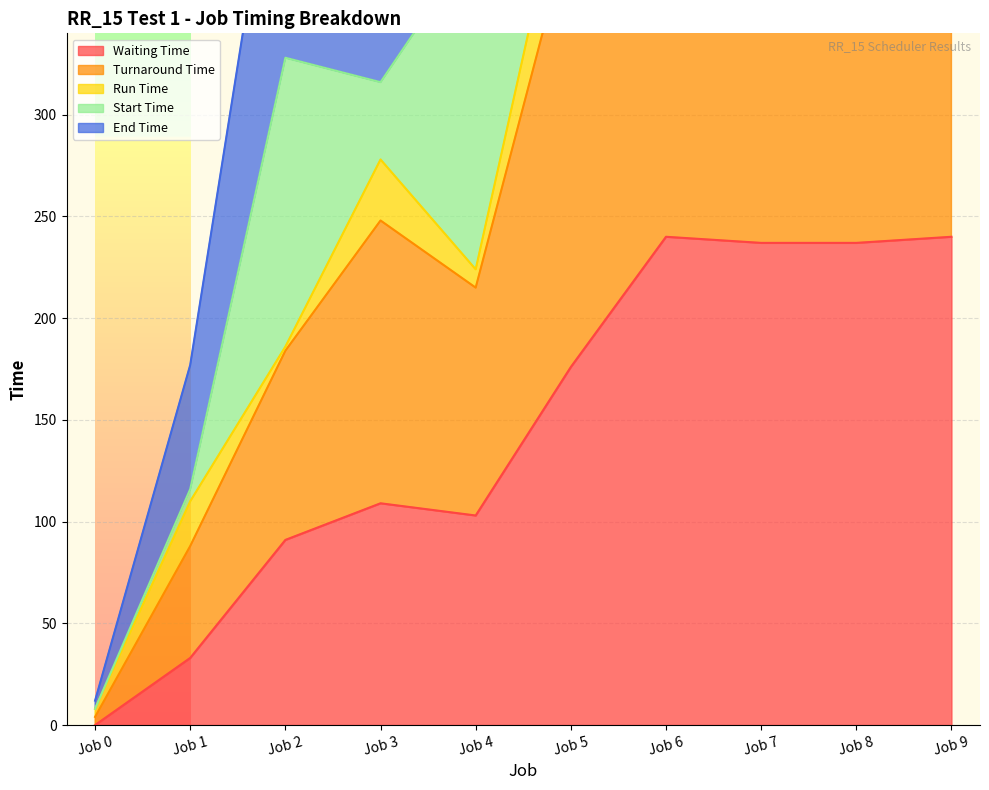

List the labels in order of Turnaround Time value, largest first.

Job 9, Job 8, Job 7, Job 6, Job 5, Job 3, Job 4, Job 2, Job 1, Job 0